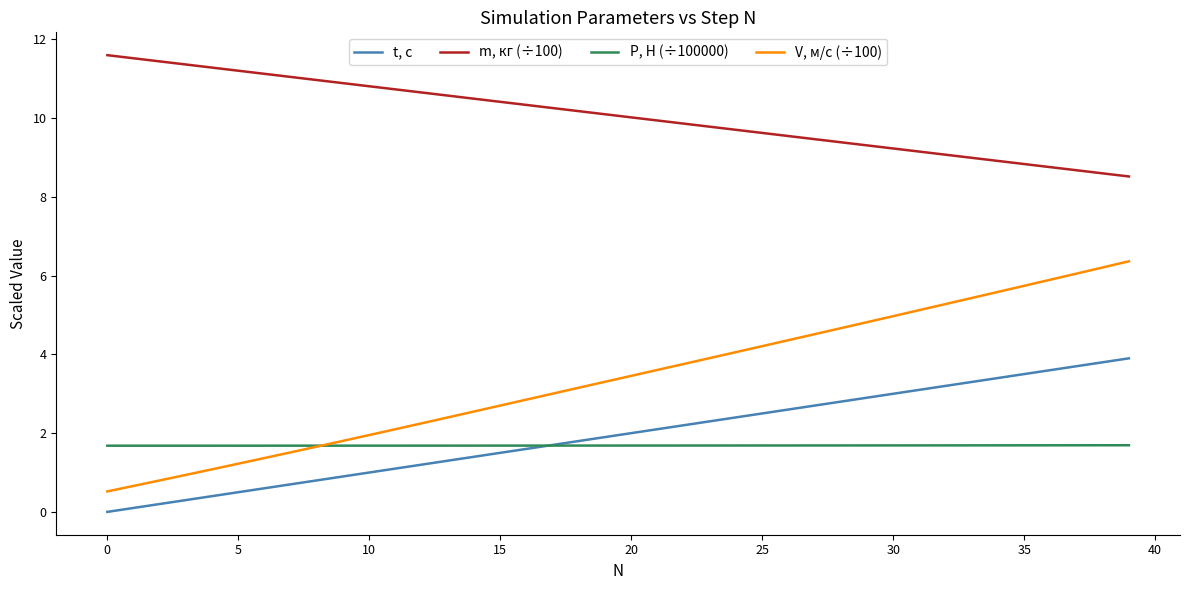

True or false: m, кг (÷100) and V, м/с (÷100) intersect in this chart.

False